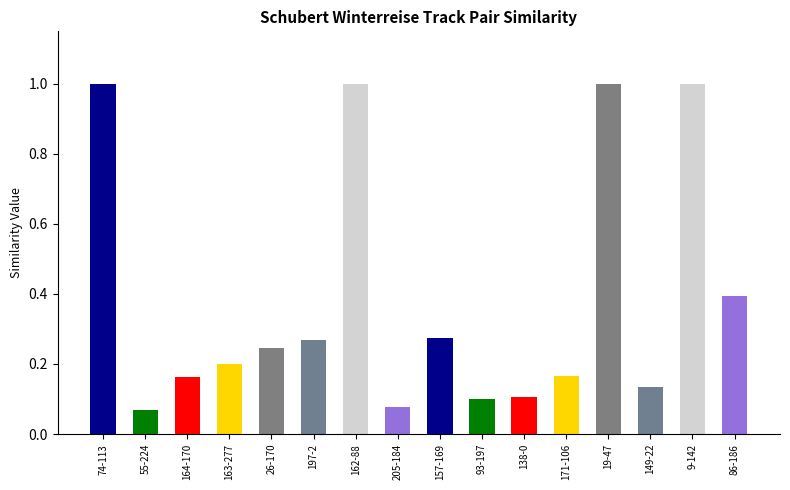

What is the average value?

0.4